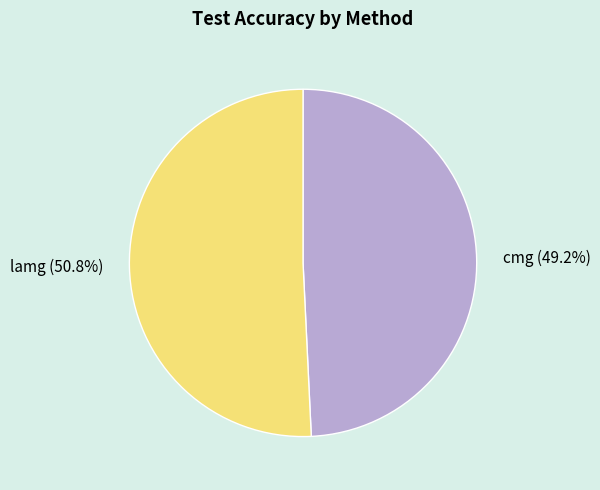

Combined, what portion of the pie is lamg and cmg?

100.0%